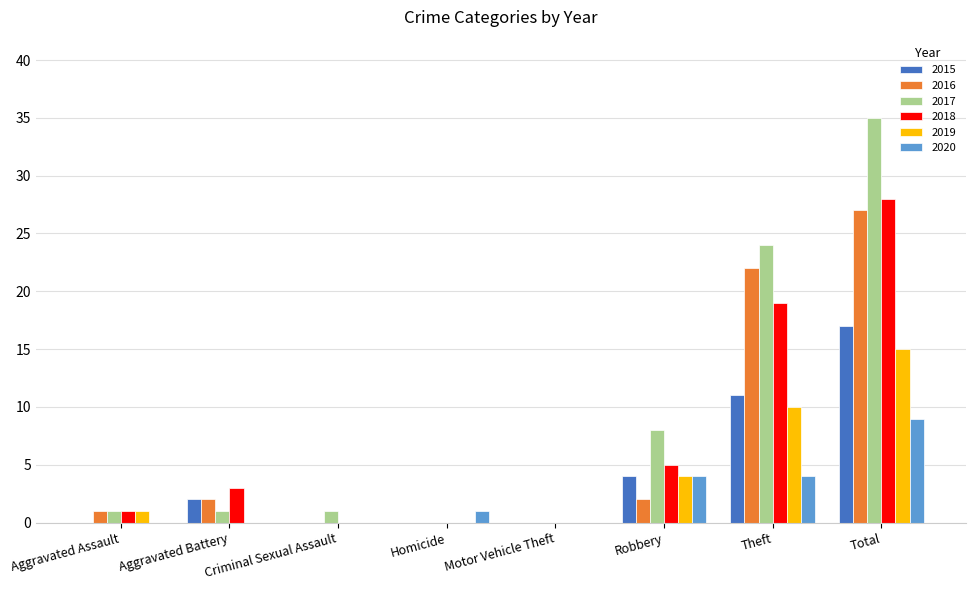

Which series has the largest total across all categories?

2017